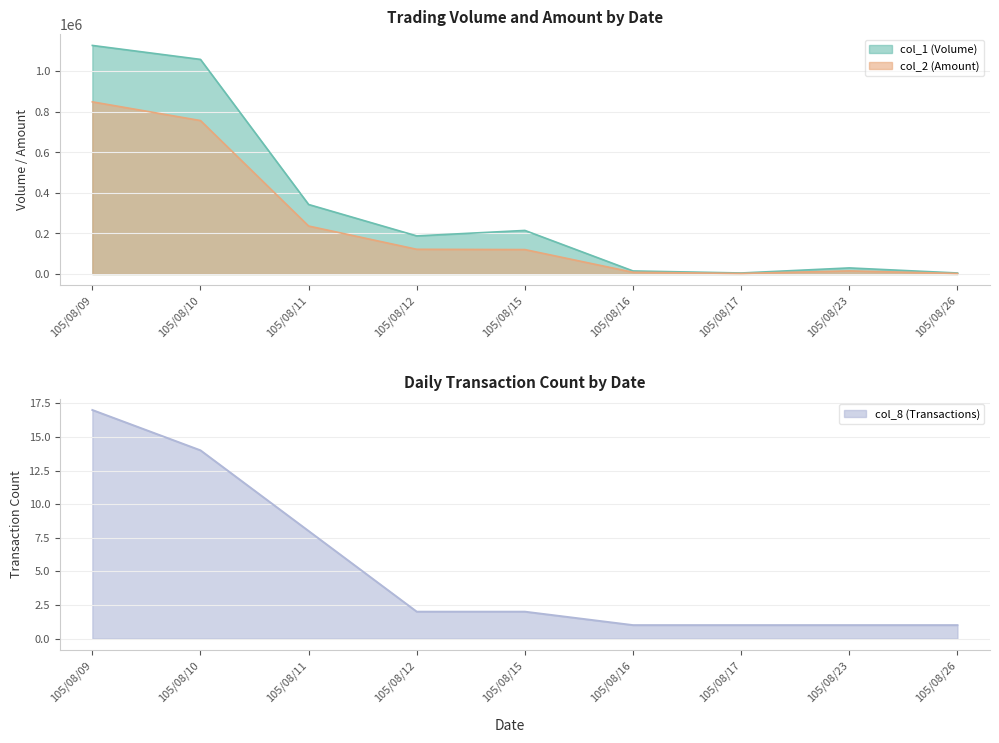

How many interior local peaks does the col_1 series have?

2